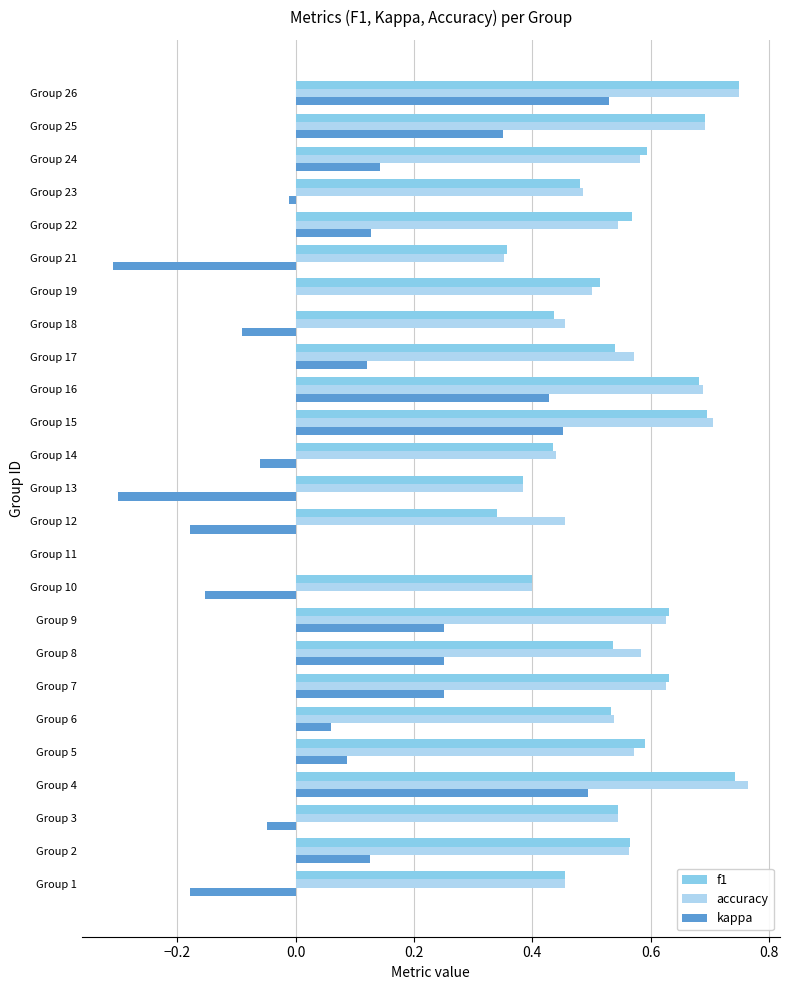

Is it true that accuracy equals 0.6 at Group 17?

True